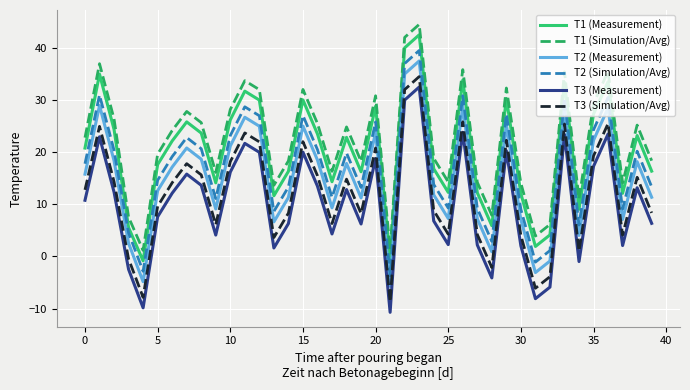

List the series in order of their overall mean, highest first.

T1 (Simulation/Avg), T1 (Measurement), T2 (Simulation/Avg), T2 (Measurement), T3 (Simulation/Avg), T3 (Measurement)